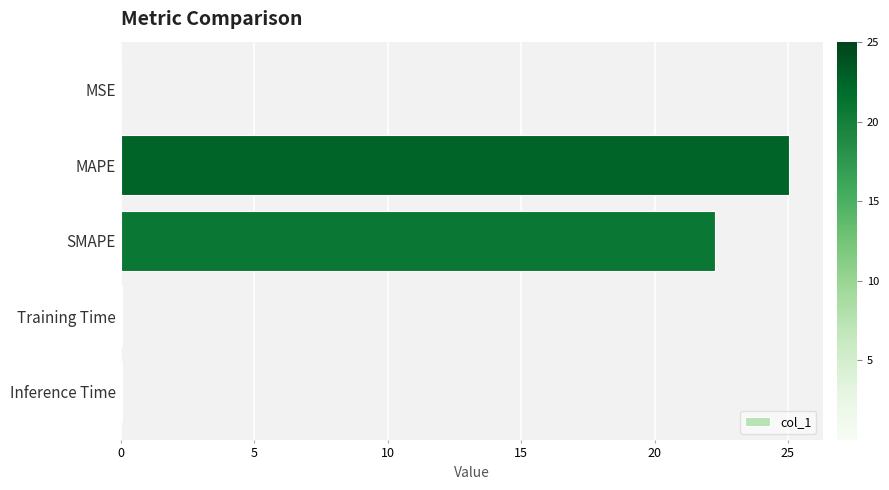

The chart shows a value of 25.0 at MAPE. True or false?

True